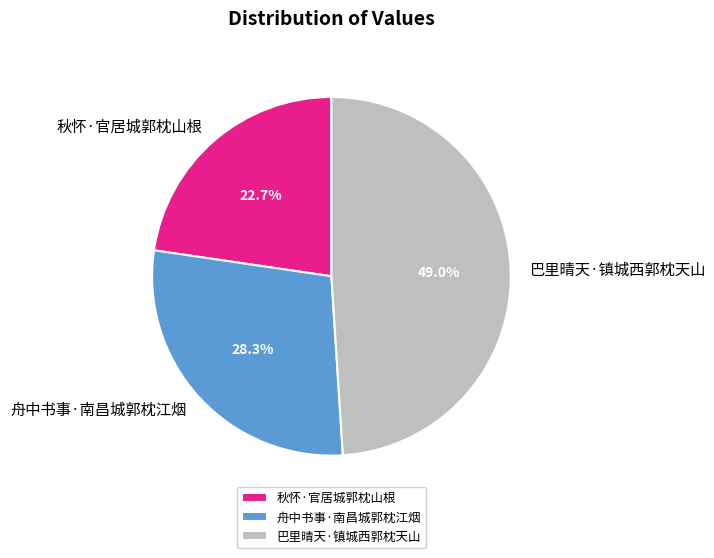

Combined, do 巴里晴天·镇城西郭枕天山 and 舟中书事·南昌城郭枕江烟 account for over 50%?

Yes